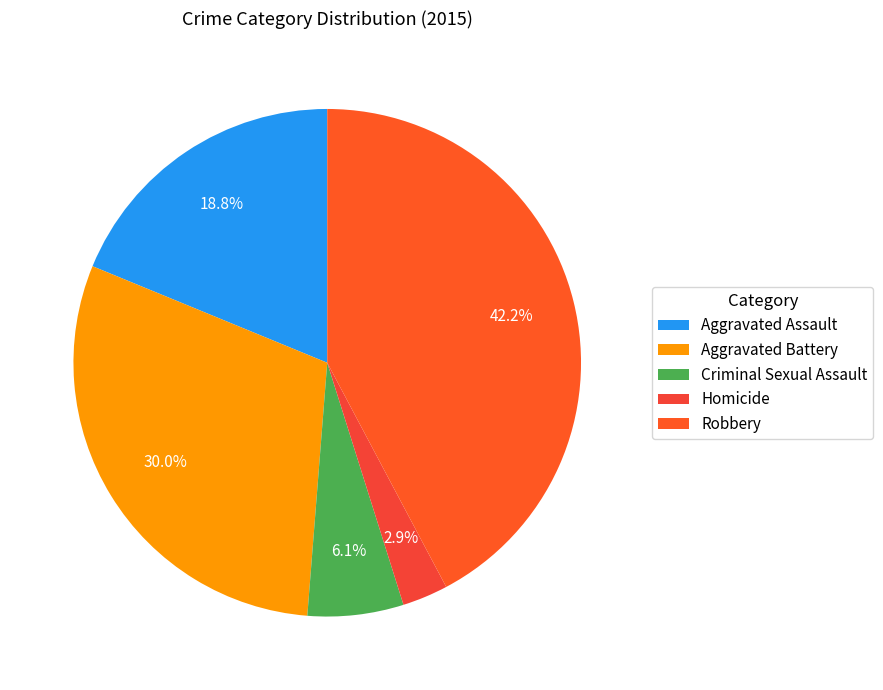

Is there any slice that represents more than half of the pie?

No